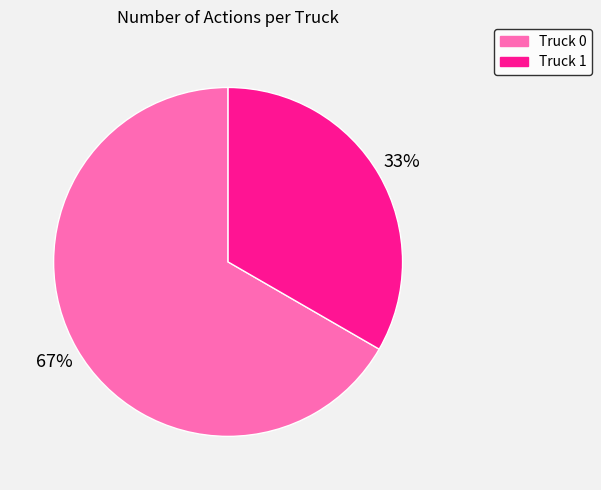

To the nearest percent, what portion does Truck 0 represent?

67%